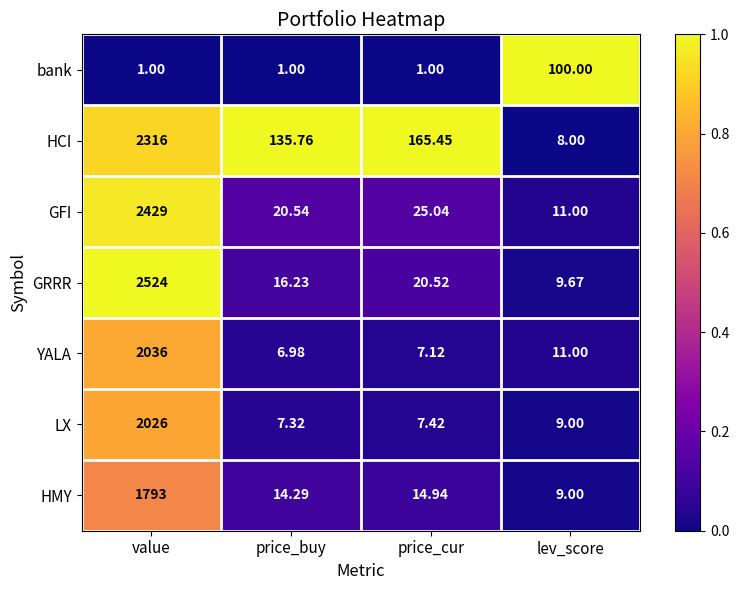

Between value and price_cur, which series saw the biggest shift?

GRRR